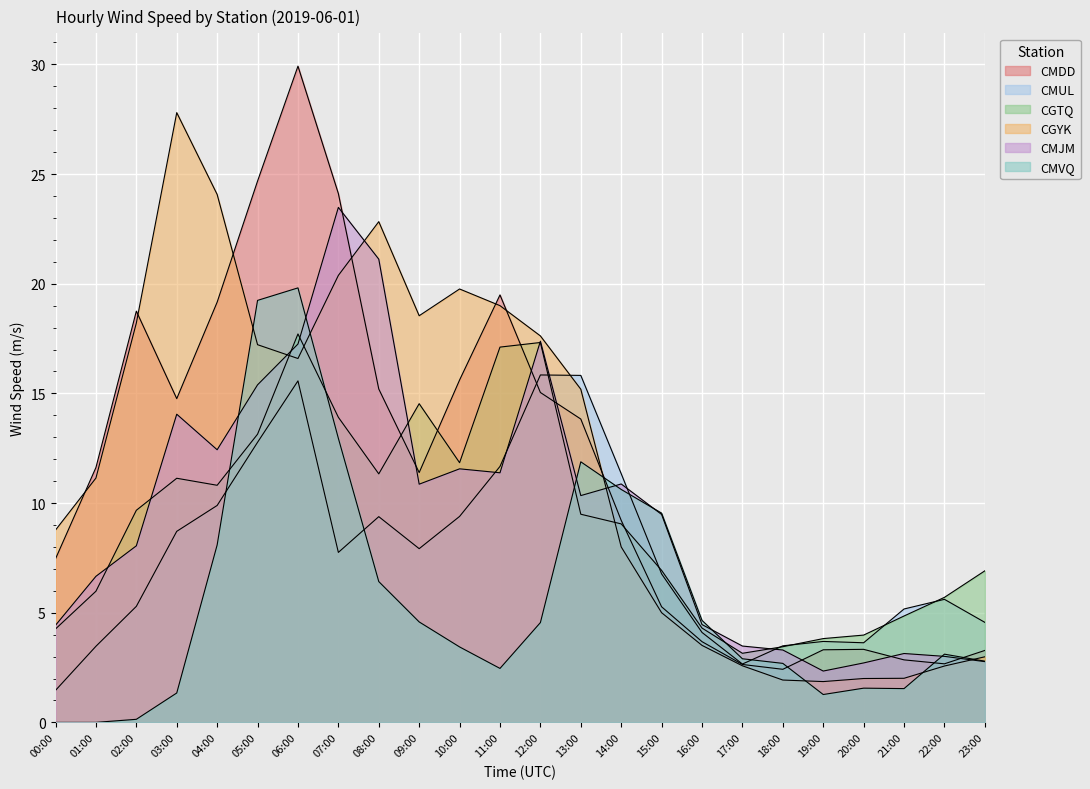

What is the difference between the maximum and minimum values in the CGYK series?

25.9